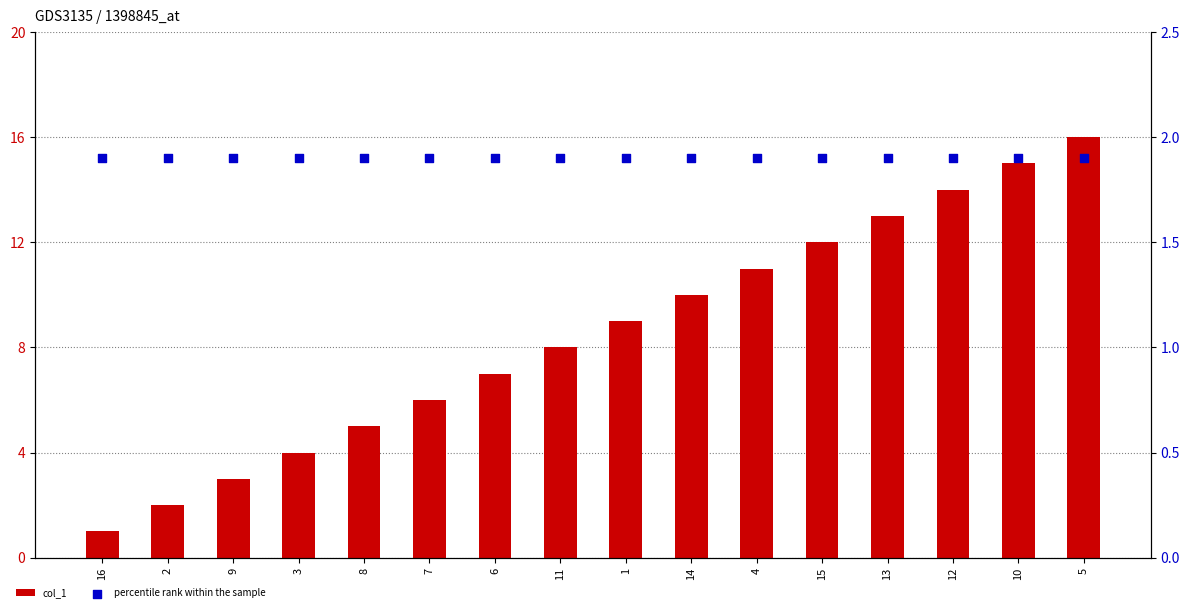

Is the value of col_1 at 4 greater than the value of percentile rank within the sample at 3?

Yes